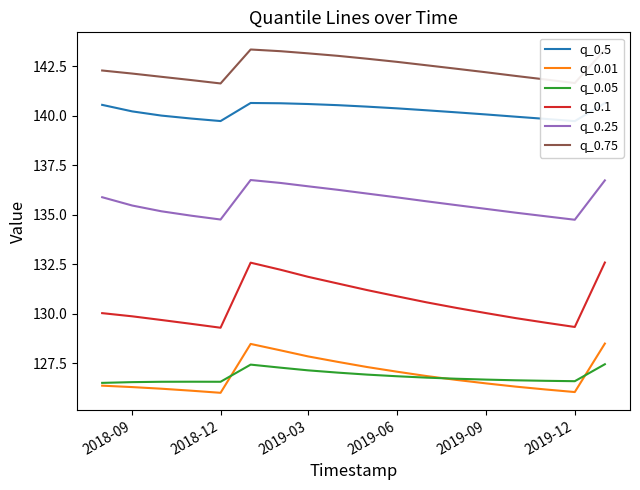

Is it true that q_0.1 equals 131.9 at 2019-03?

True